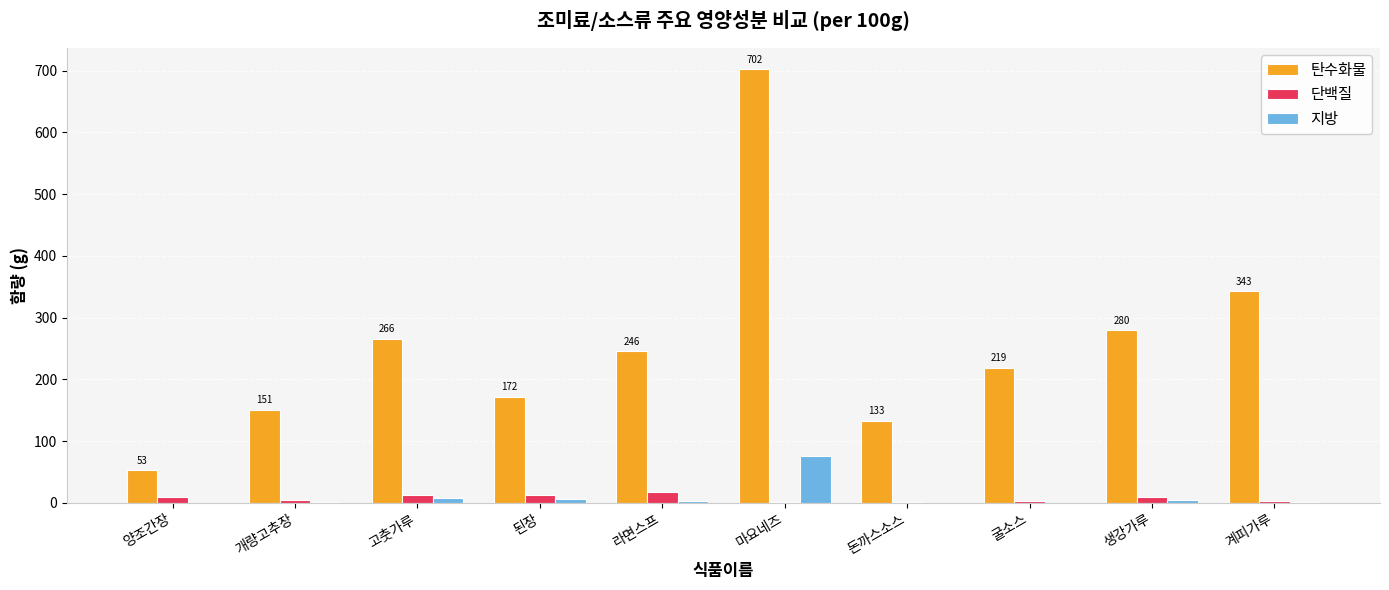

Which series changed the most between 된장 and 생강가루?

탄수화물